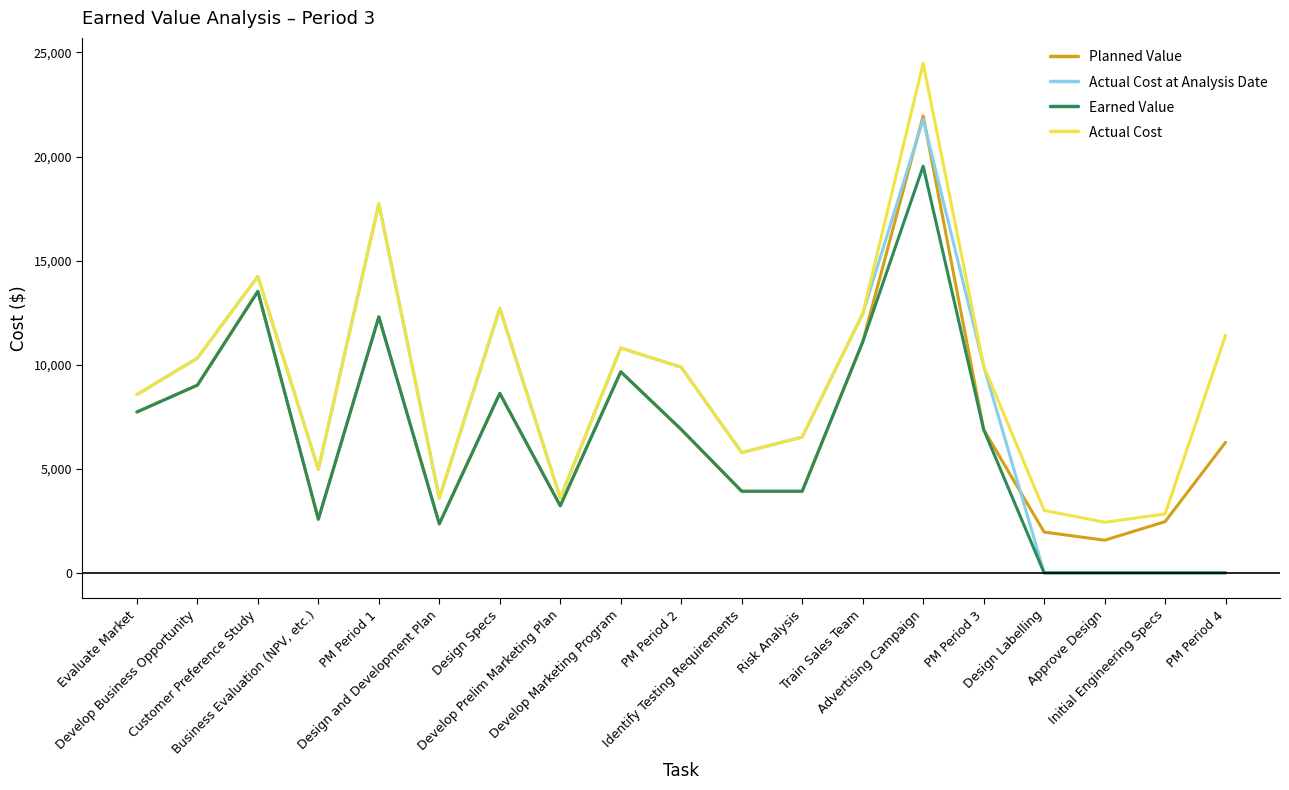

Which series has the widest spread of values?

Actual Cost